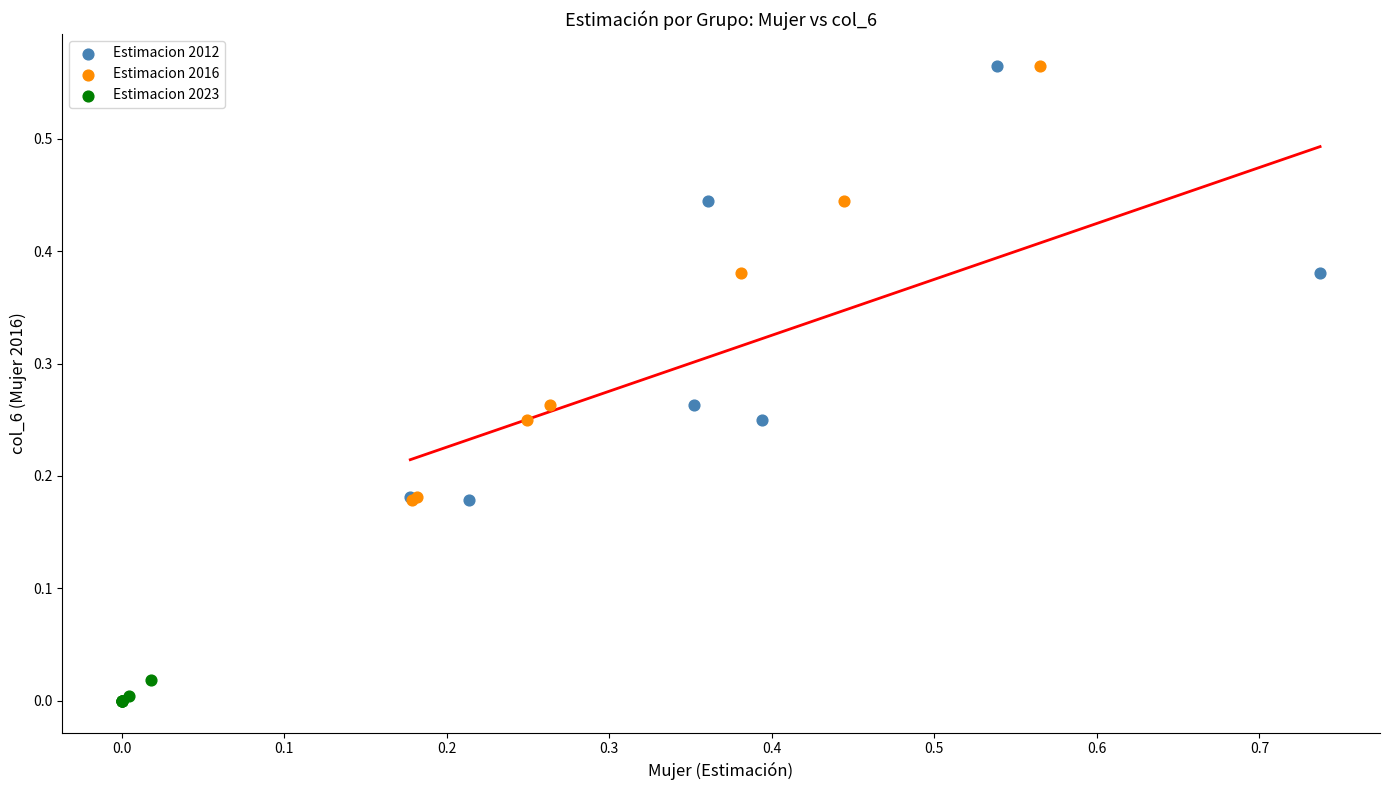

What are all the series names shown in the legend?

Estimacion 2012, Estimacion 2016, Estimacion 2023